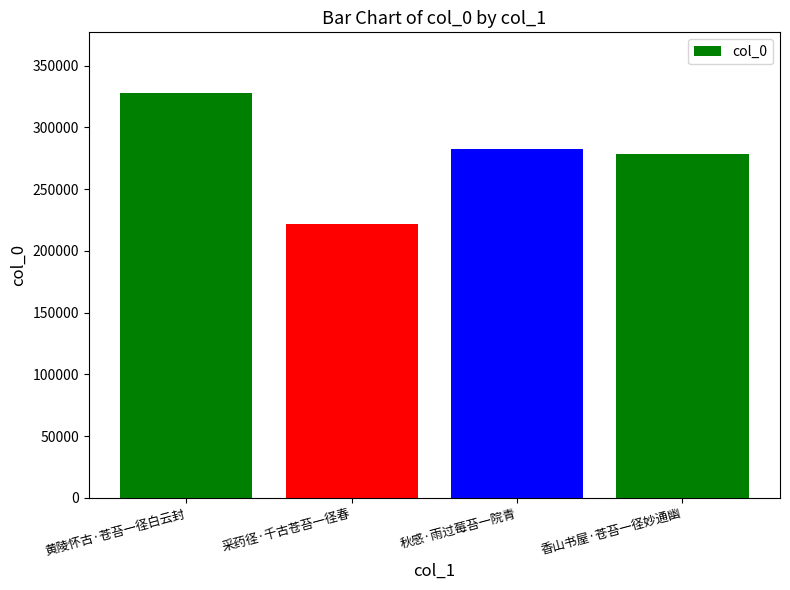

What is the label of the 3rd bar from the right?

采药径·千古苍苔一径春